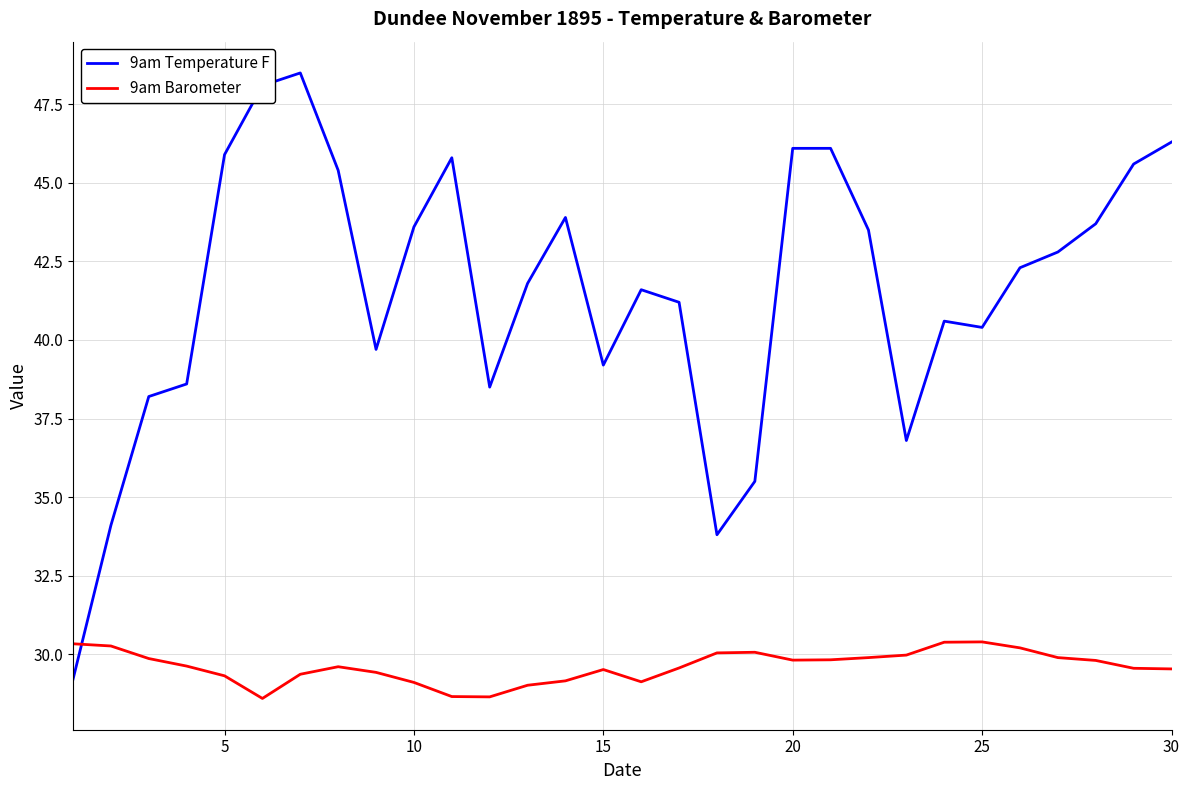

Which series has the widest spread of values?

9am Temperature F